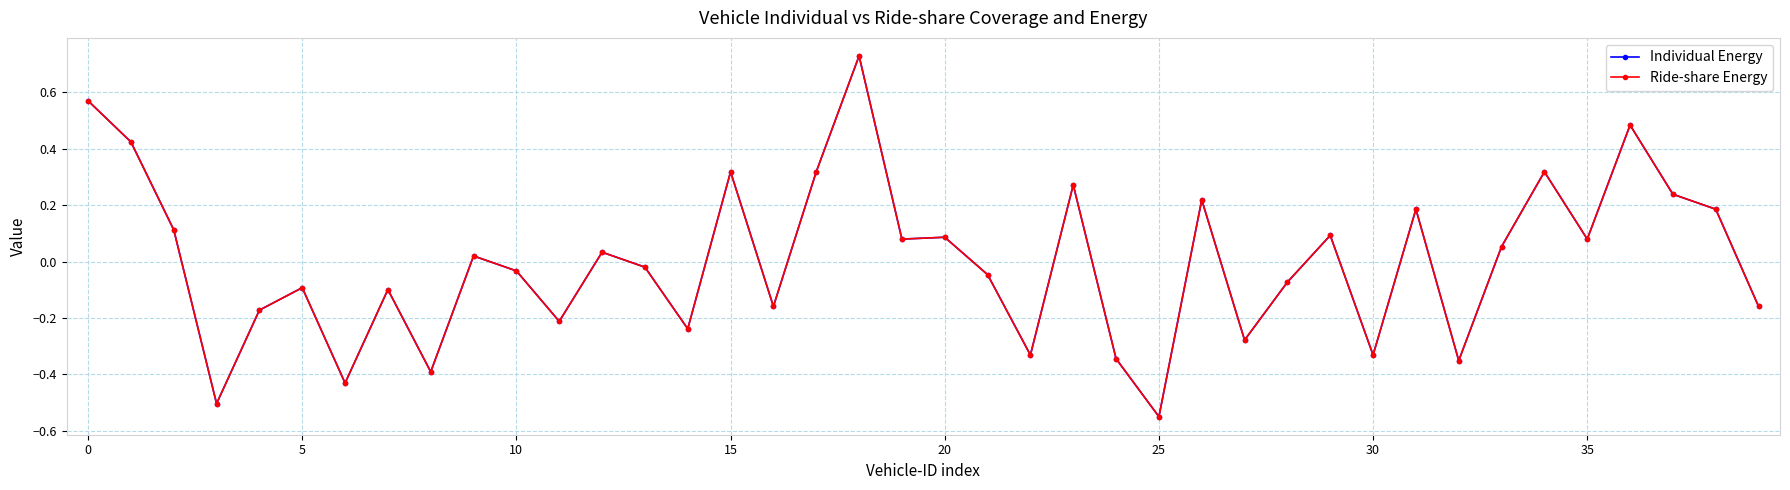

Rank the series by their maximum value, from highest to lowest.

Individual Energy, Ride-share Energy